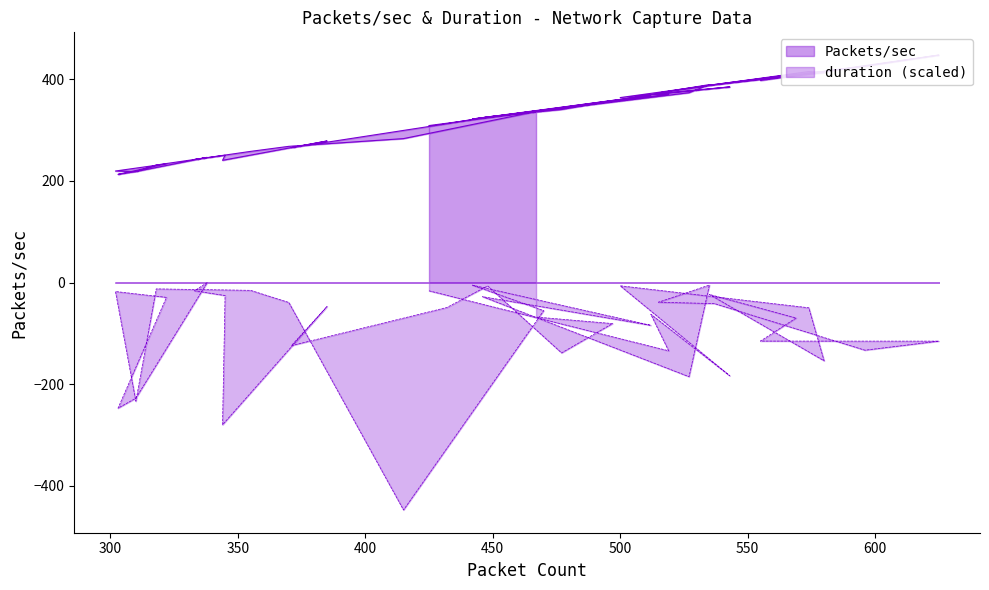

What is the approximate value of duration at 442?

-5.1